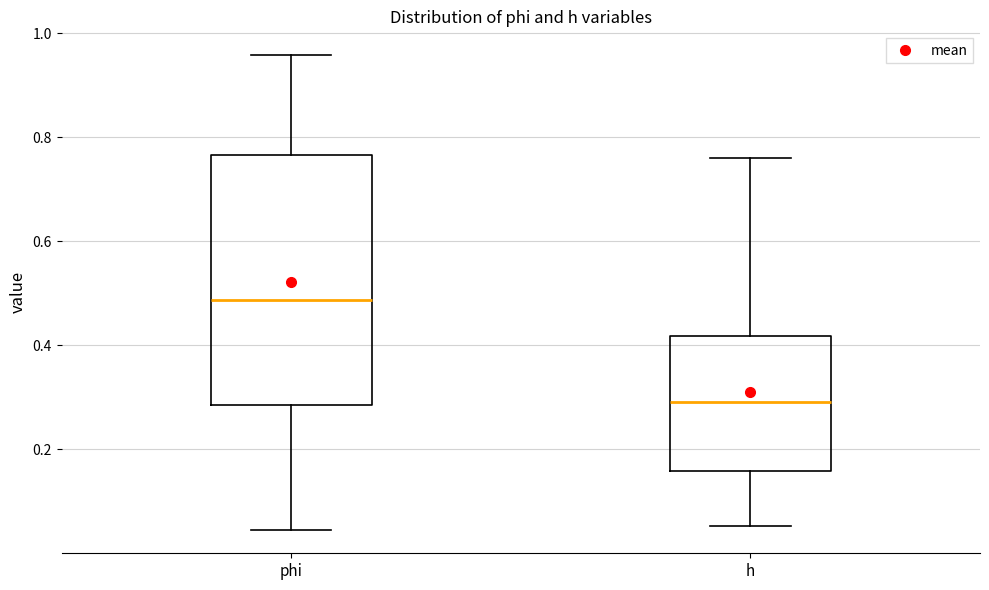

Reading left to right, transcribe this box plot: for each box, give where its median line is, the range the box spans, and where its two whiskers end, as read against the y-axis. The values are not printed on the chart, so give them approximately, as read against the axis.

phi: median 0.48, box 0.28 to 0.76, whiskers 0.04 to 0.96
h: median 0.30, box 0.16 to 0.42, whiskers 0.06 to 0.76